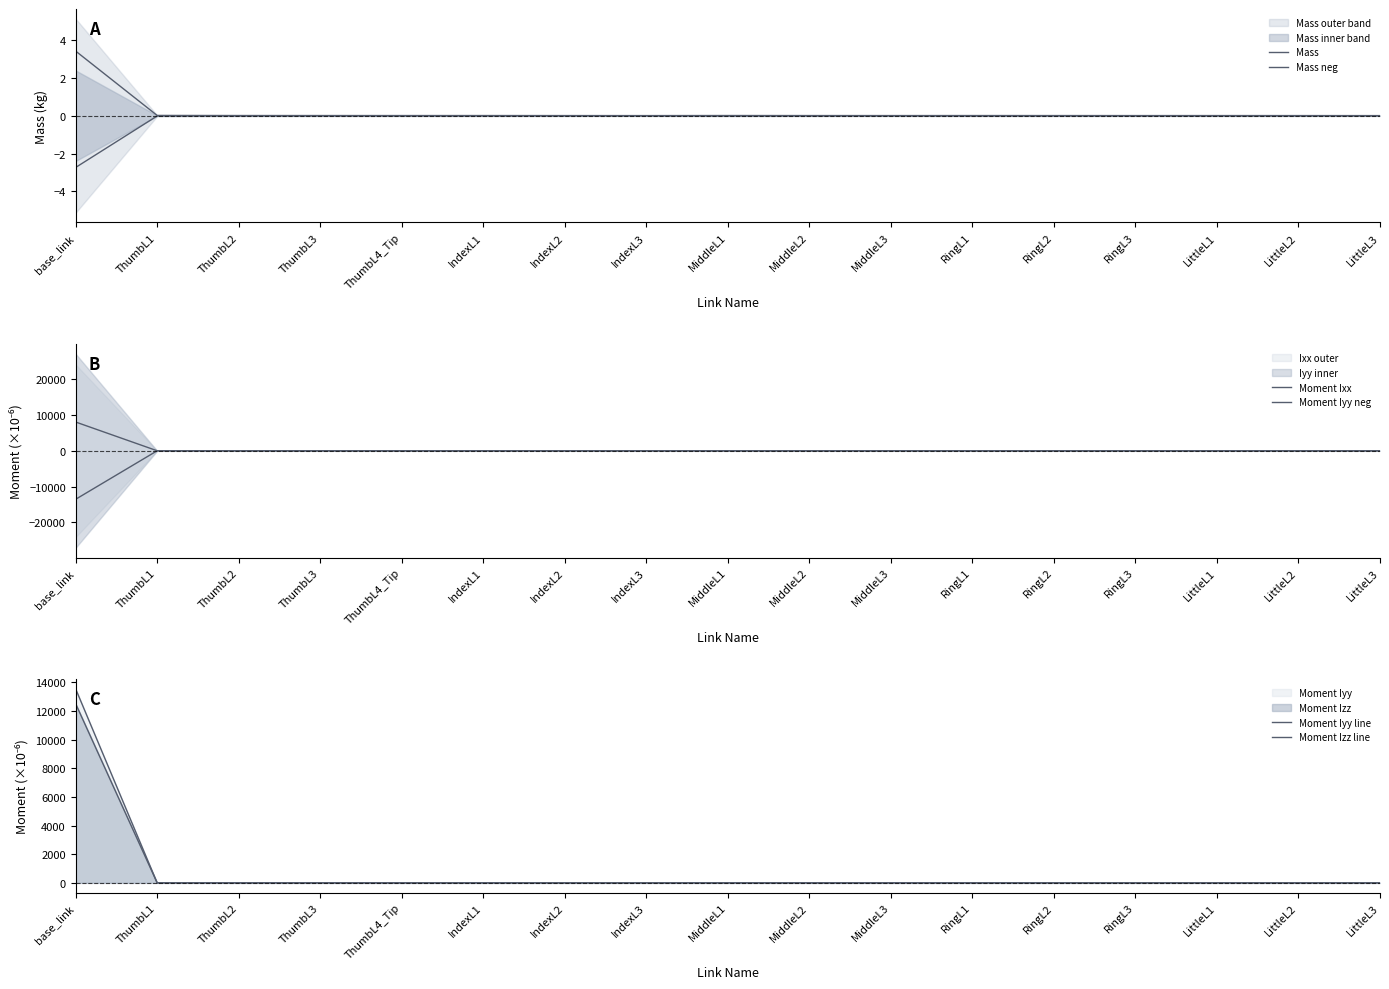

At how many categories does at least one series exceed 13024?

1